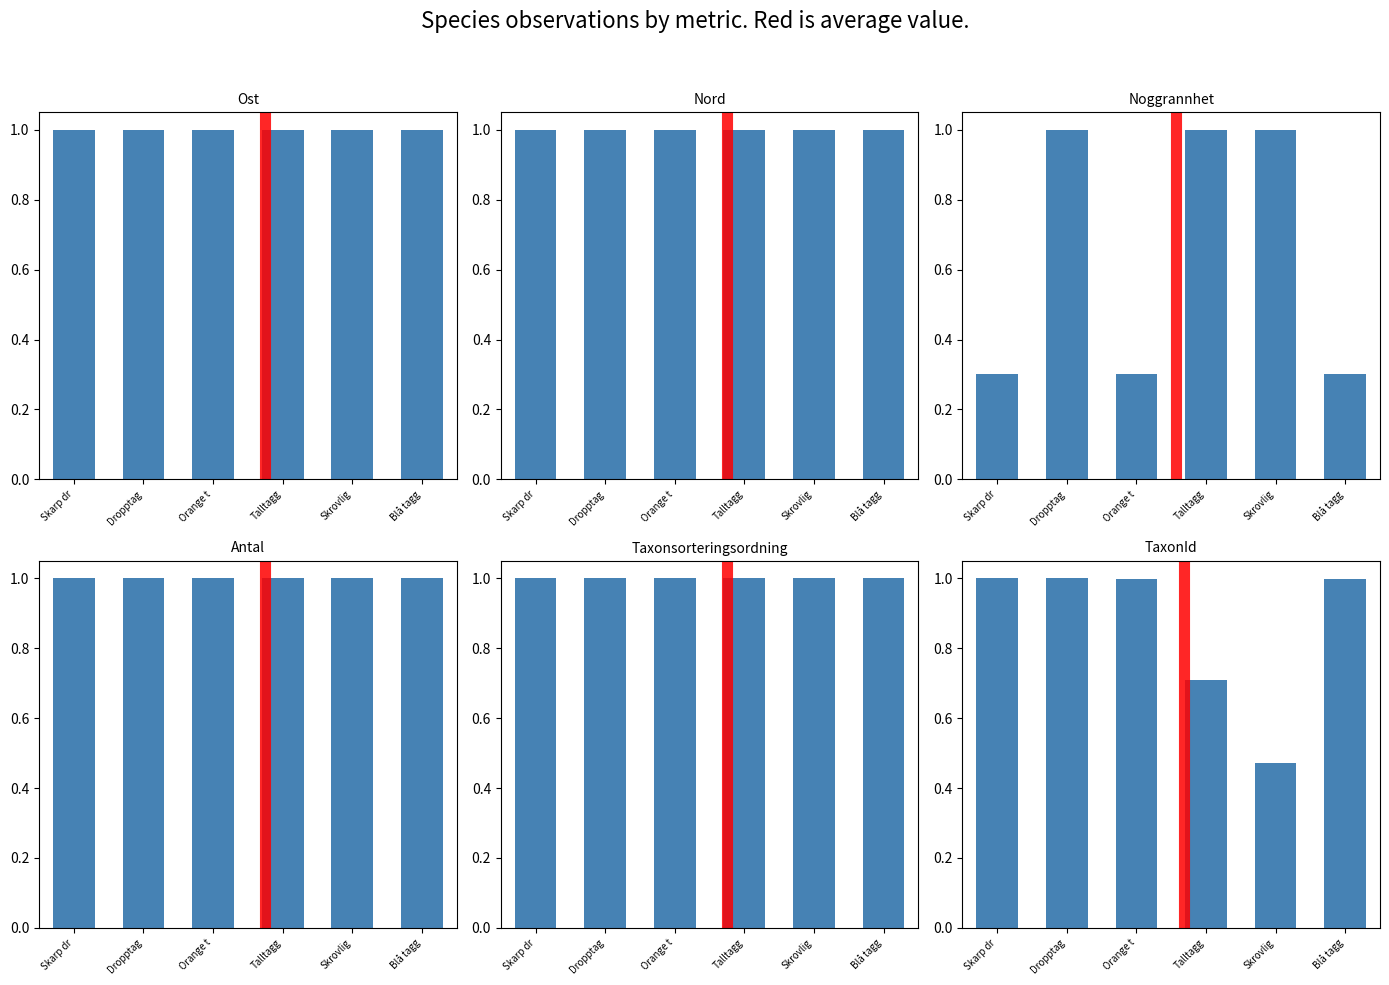

What is the difference between the second highest and minimum values in the Noggrannhet series?

0.7